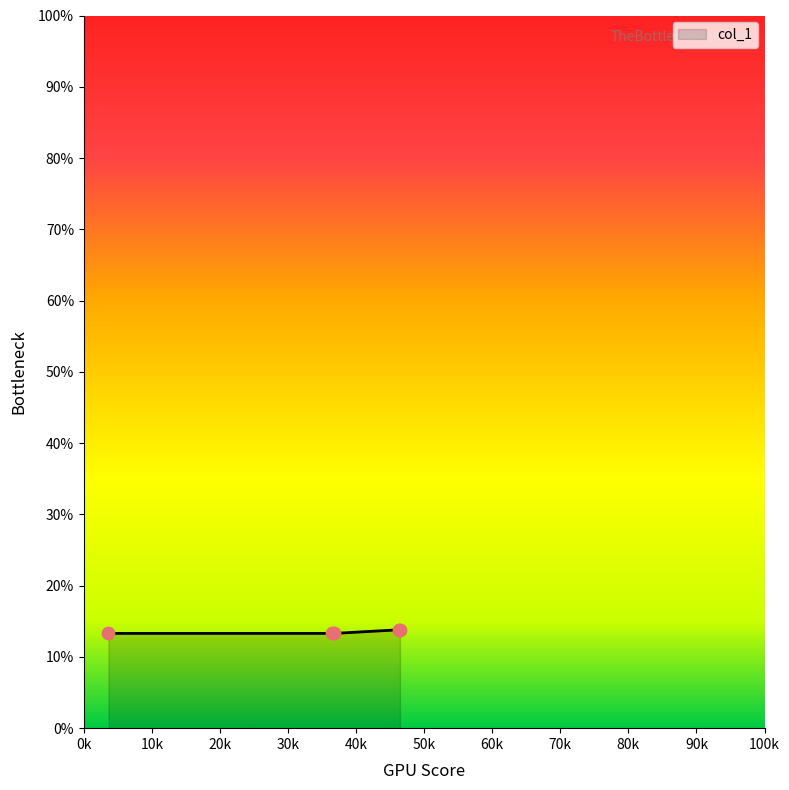

What is the maximum value shown in the chart?

13.8